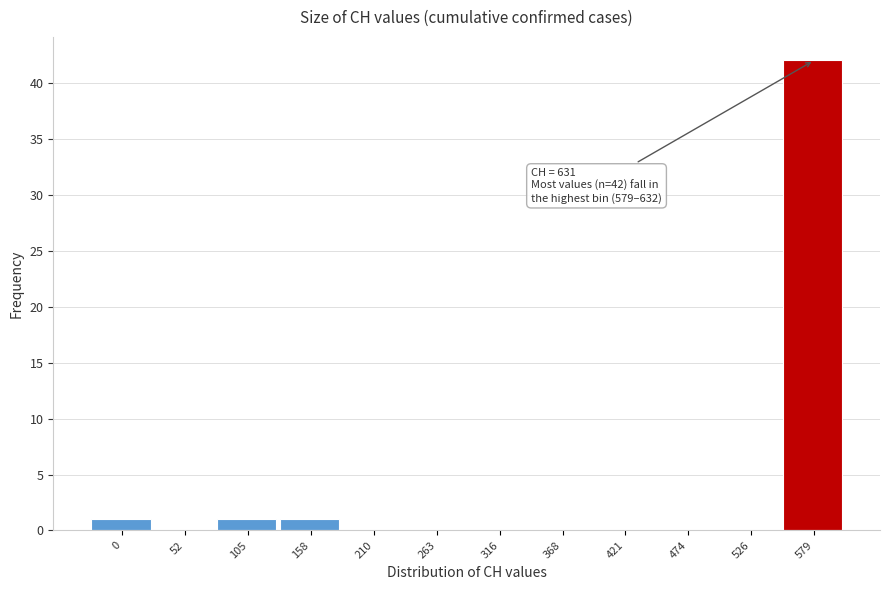

Reading left to right, extract all data points from this chart.

0=1	52=0	105=1	158=1	210=0	263=0	316=0	368=0	421=0	474=0	526=0	579=42